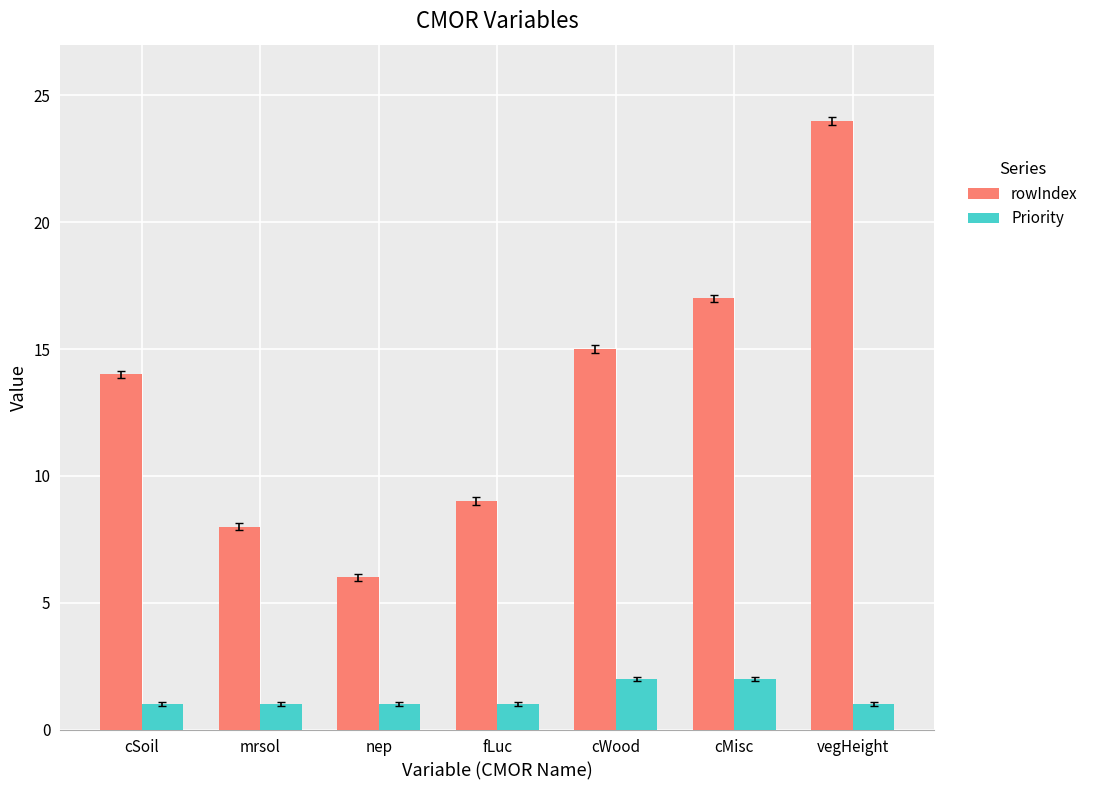

What value does the Priority series have at cMisc?

2